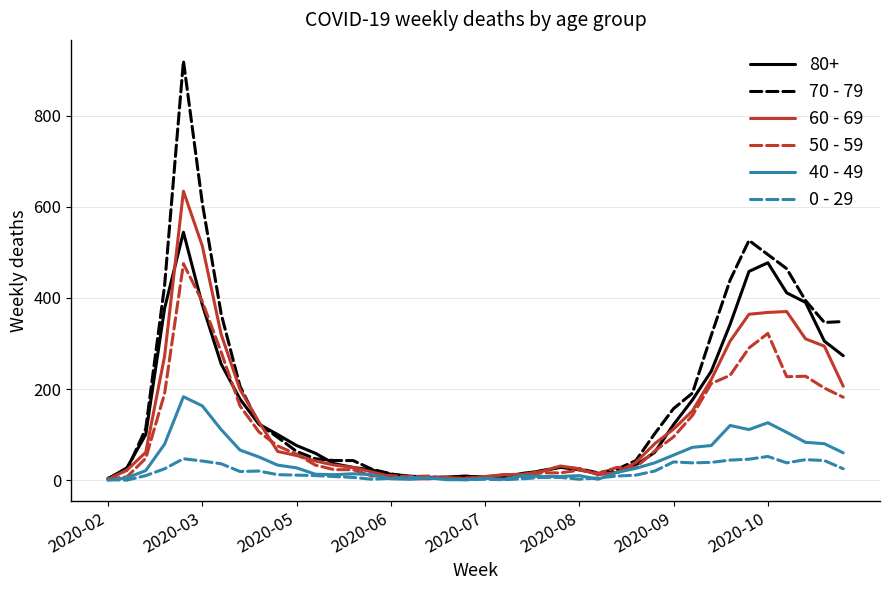

List the series in order of their peak value, lowest first.

0 - 29, 40 - 49, 50 - 59, 80+, 60 - 69, 70 - 79